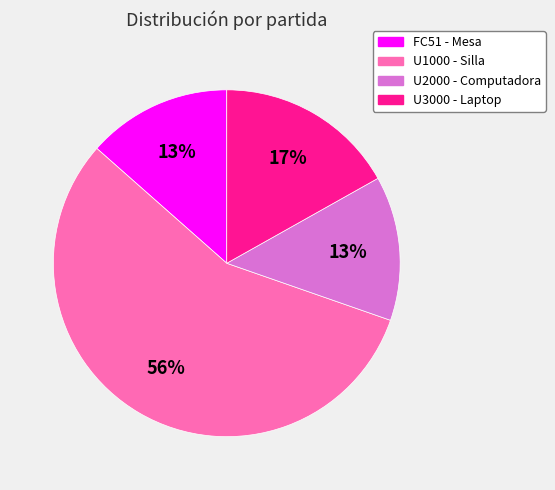

Which has a higher value, FC51 or U1000?

U1000